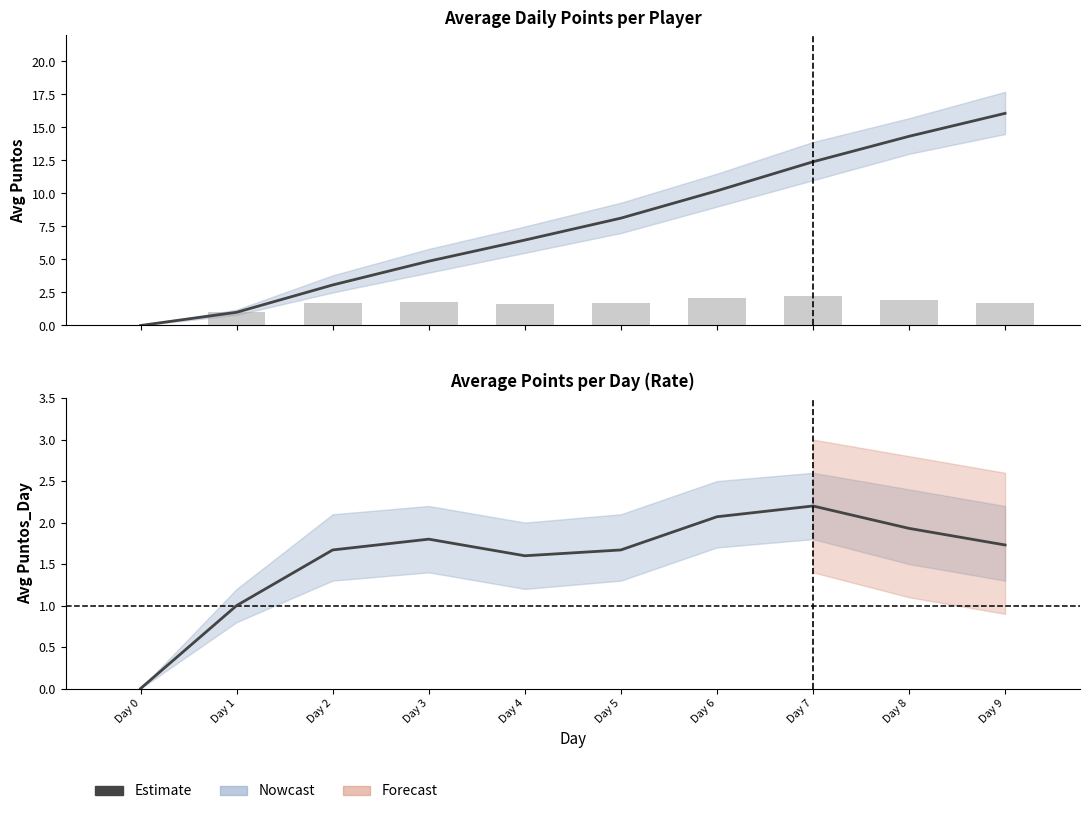

What is the value of the 5th bar from the left?

1.6